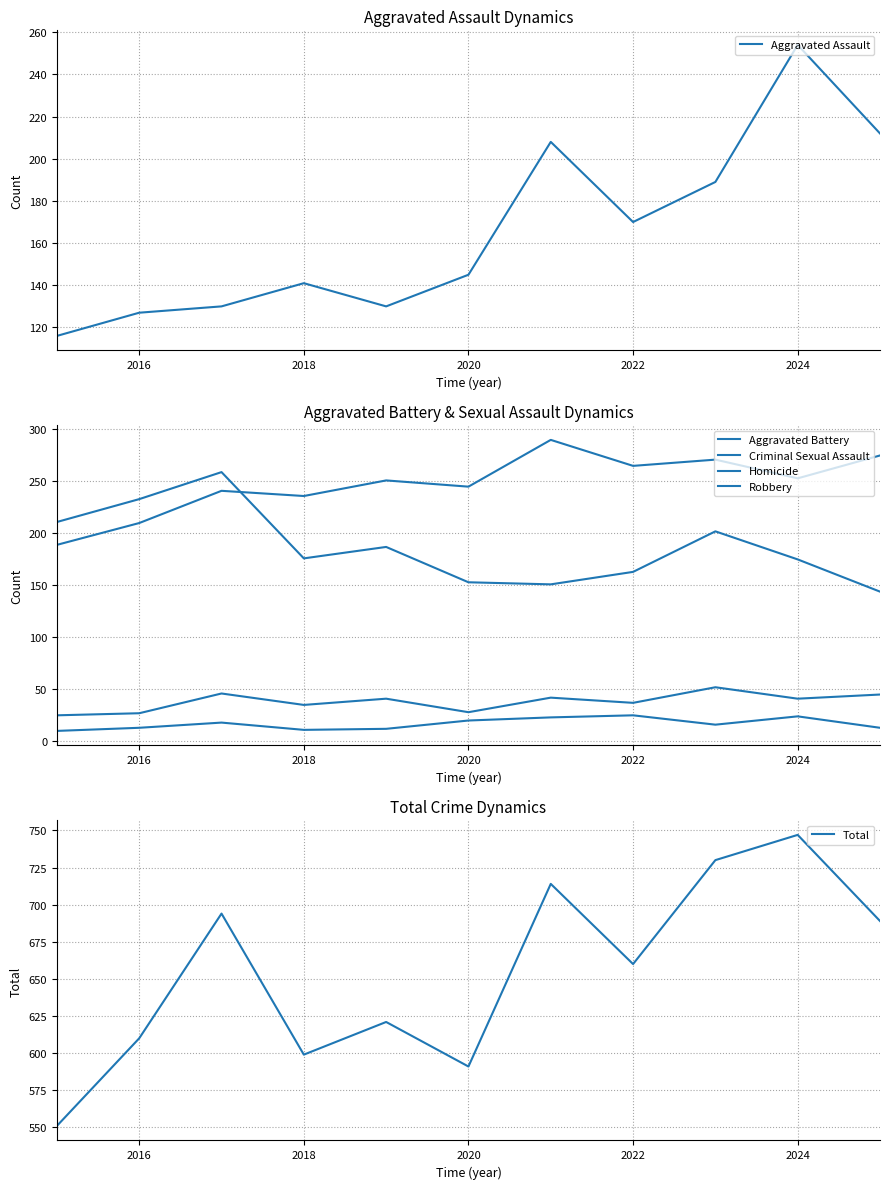

The Aggravated Assault series shows 170 at 2022. True or false?

True